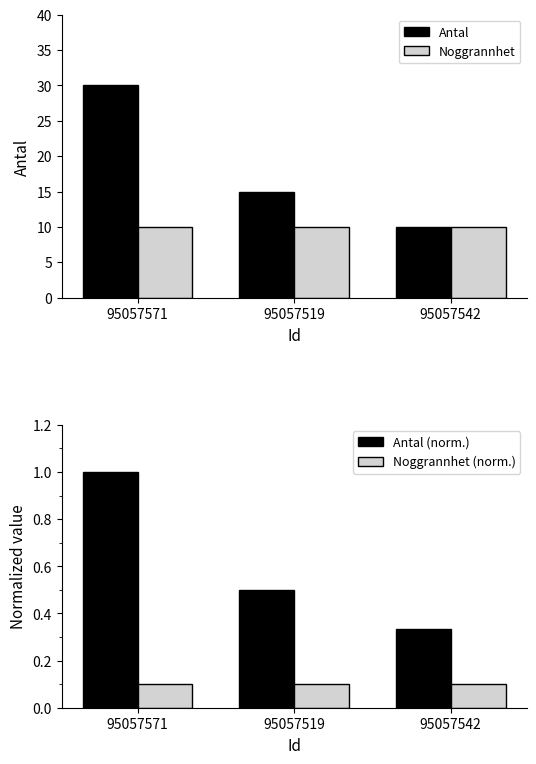

How many values in the Antal series are below 15?

1